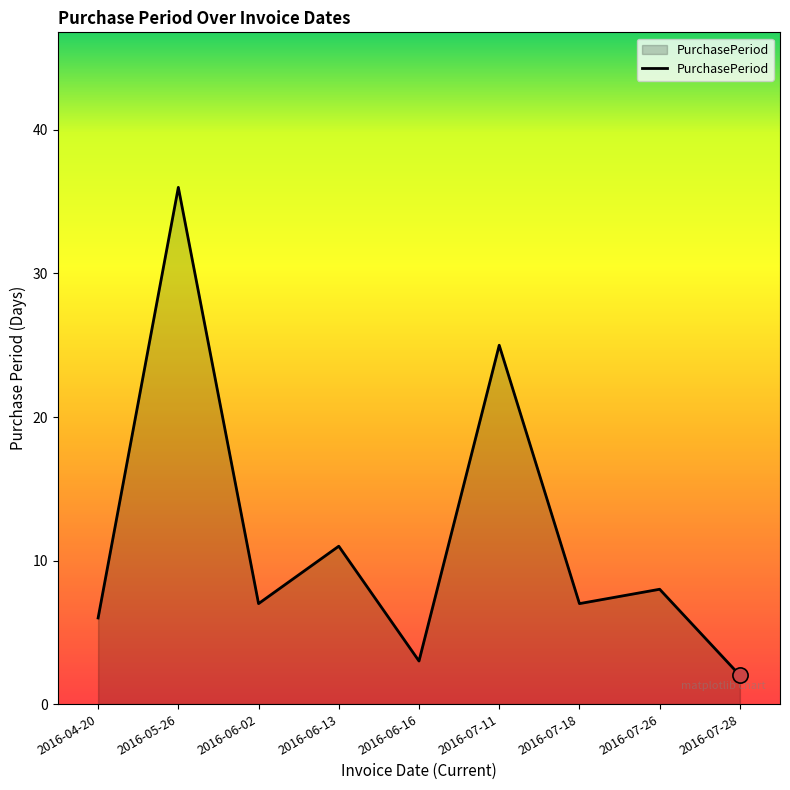

Which has a higher value, 2016-07-28 or 2016-07-26?

2016-07-26